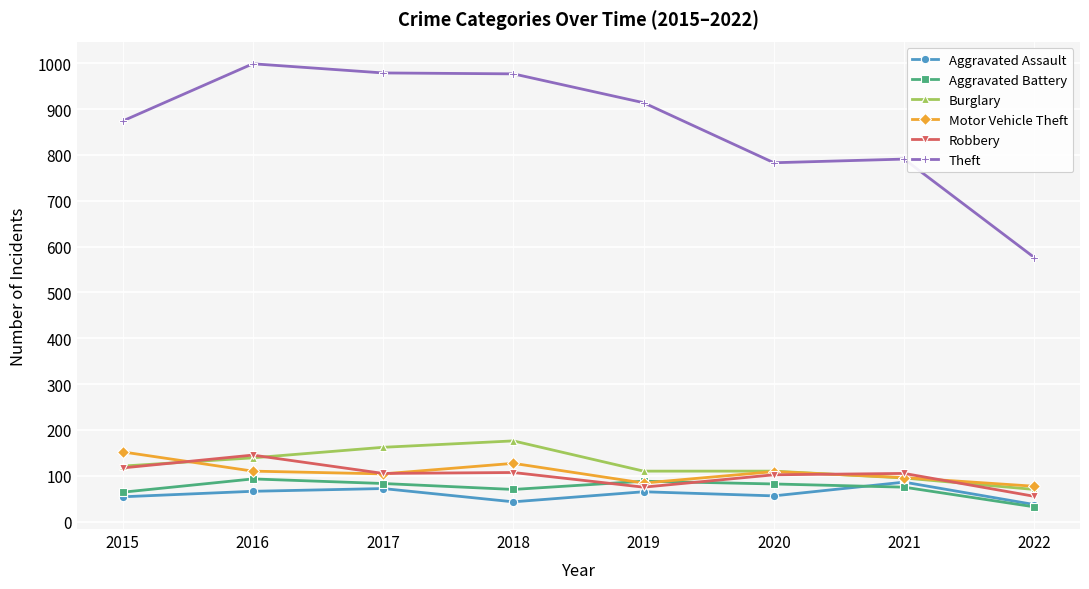

True or false: Motor Vehicle Theft has more than 1 points higher than both neighbors.

True